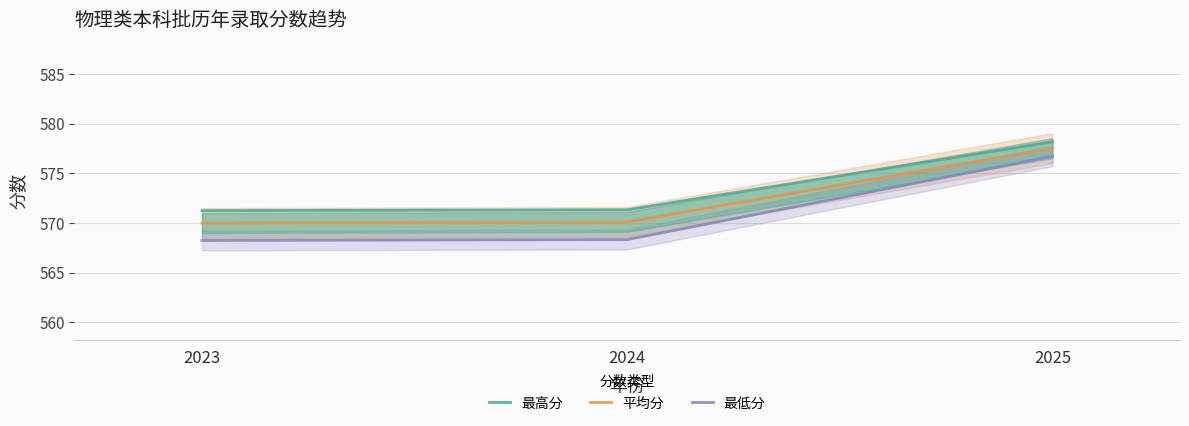

The value of 平均分 at 2023 is 236.5. True or false?

False